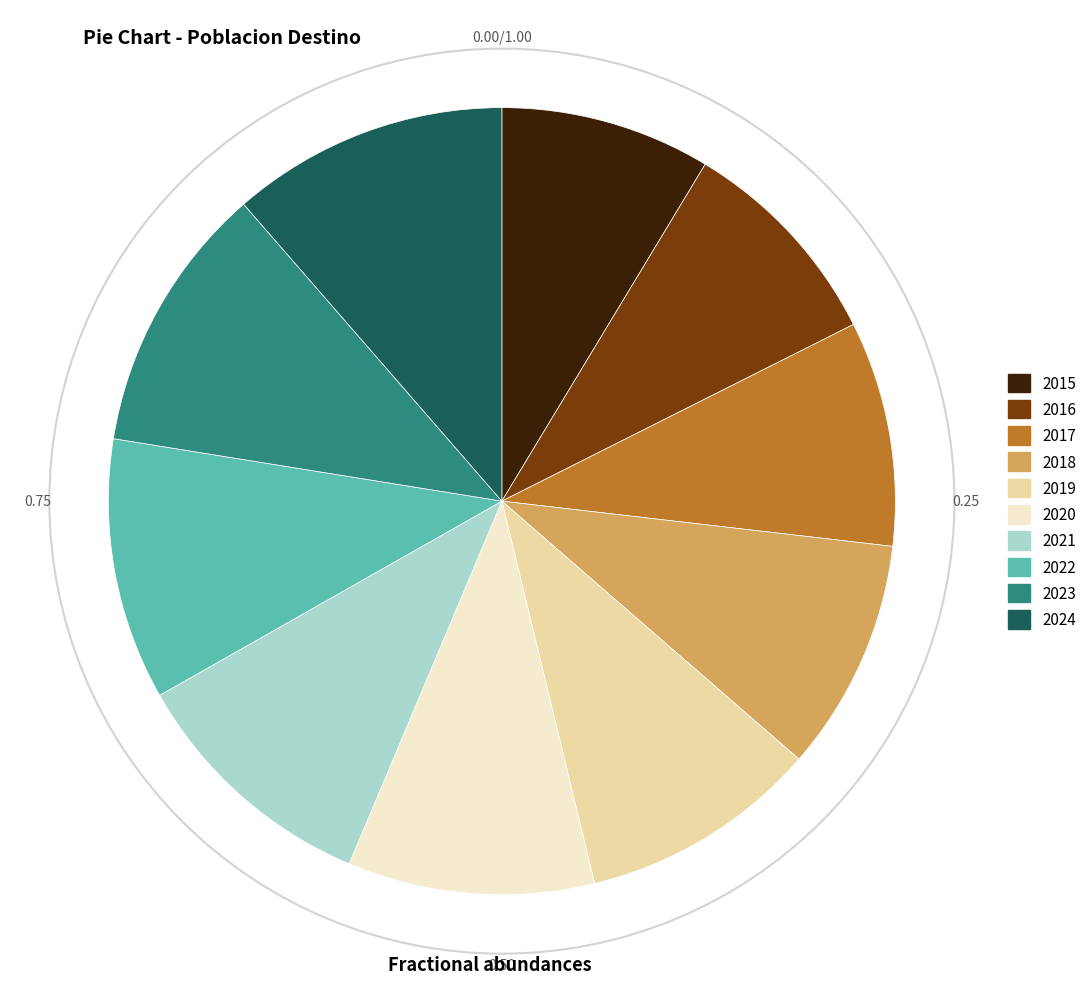

Approximately how many times larger is the value at 2016 compared to 2020?

0.9